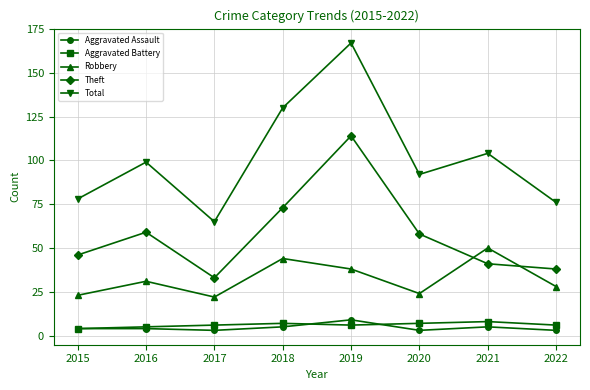

How many lines are shown in the chart?

5